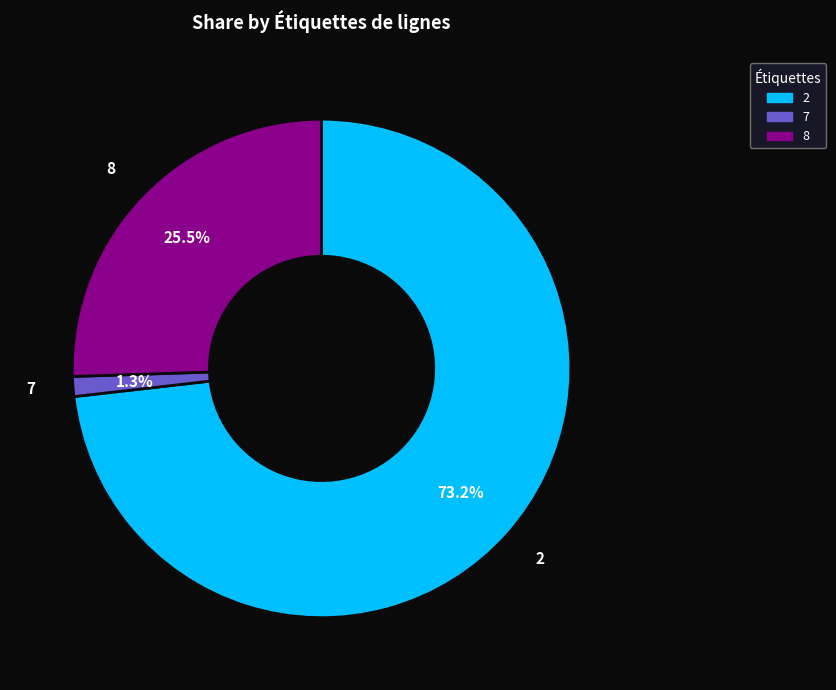

What is the largest slice in the pie chart?

2